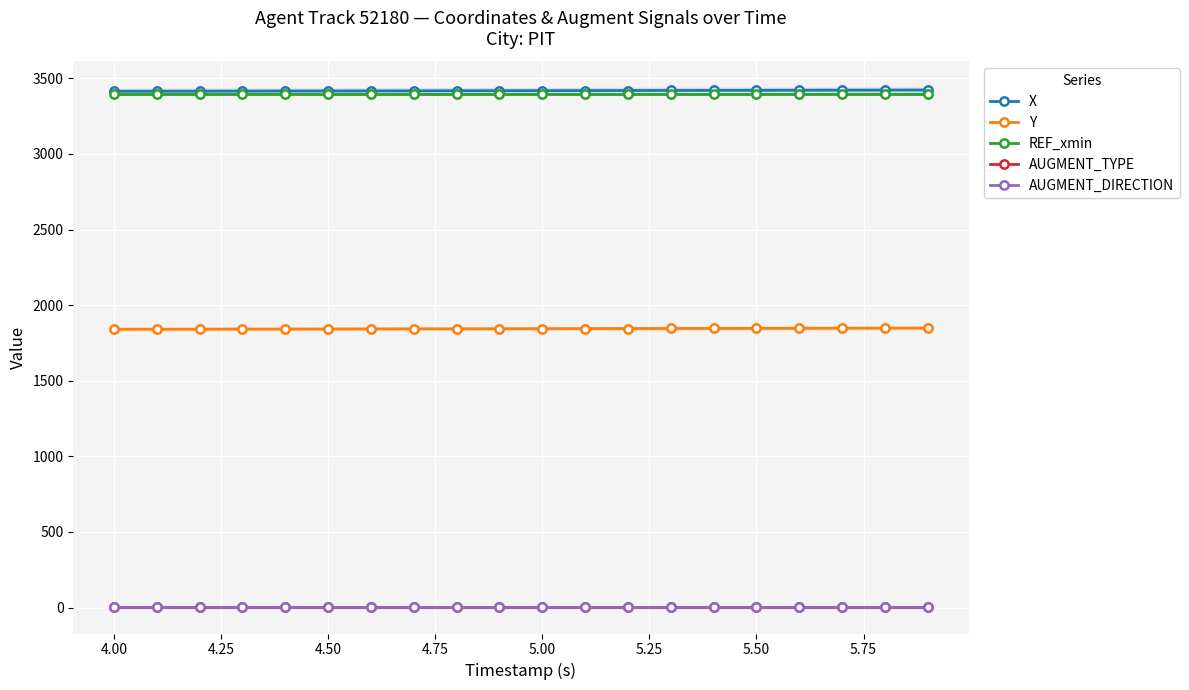

What is the sum of all Y values?

36889.7